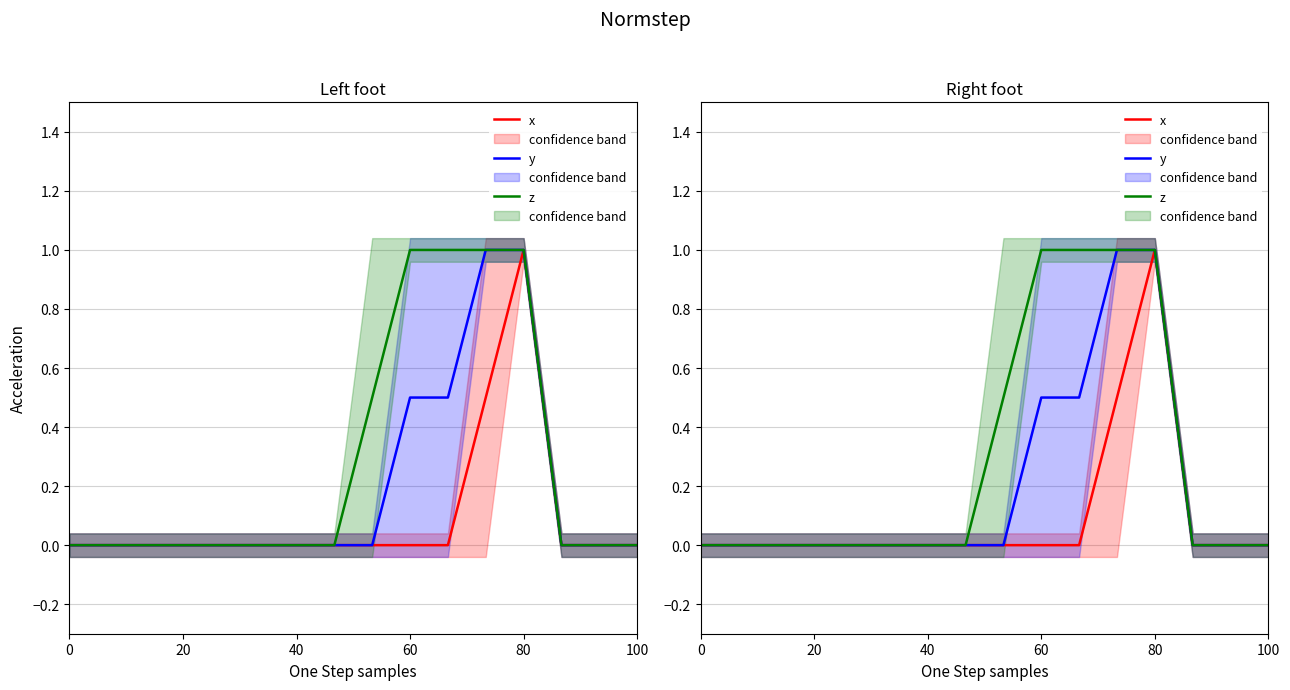

At how many categories does at least one series exceed 0?

5